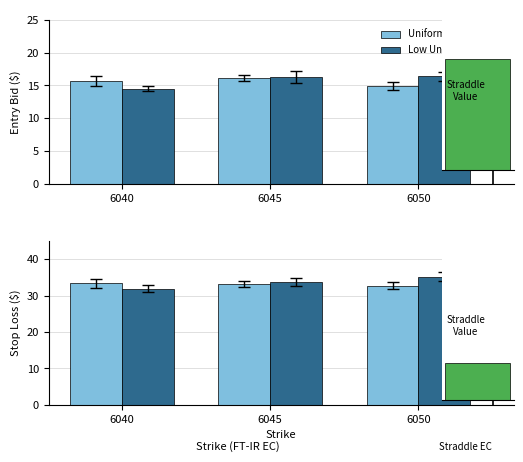

Which series has the largest total across all categories?

Low Uniform EC (Put)